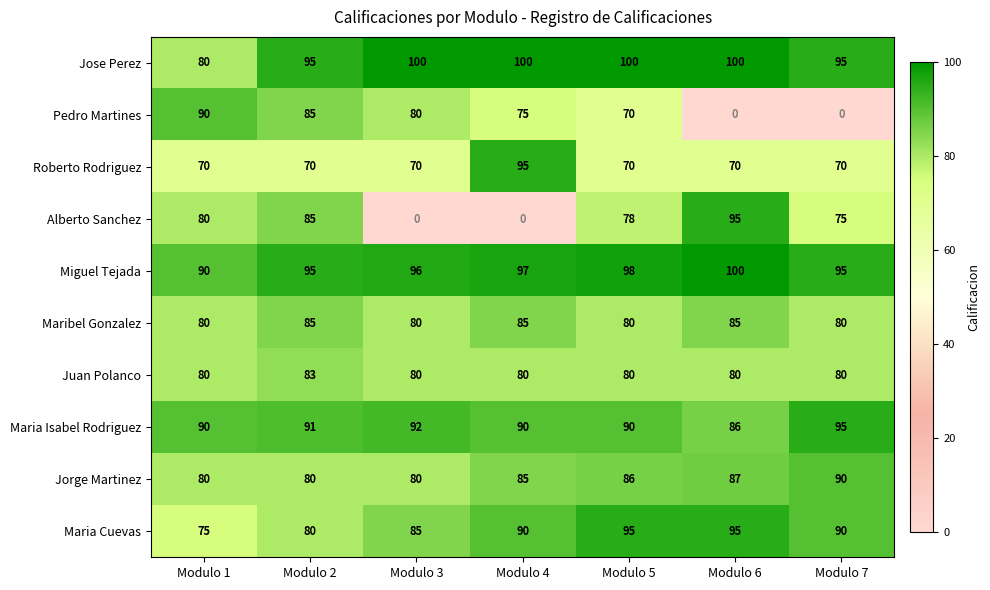

Read the Juan Polanco value at Modulo 1.

80